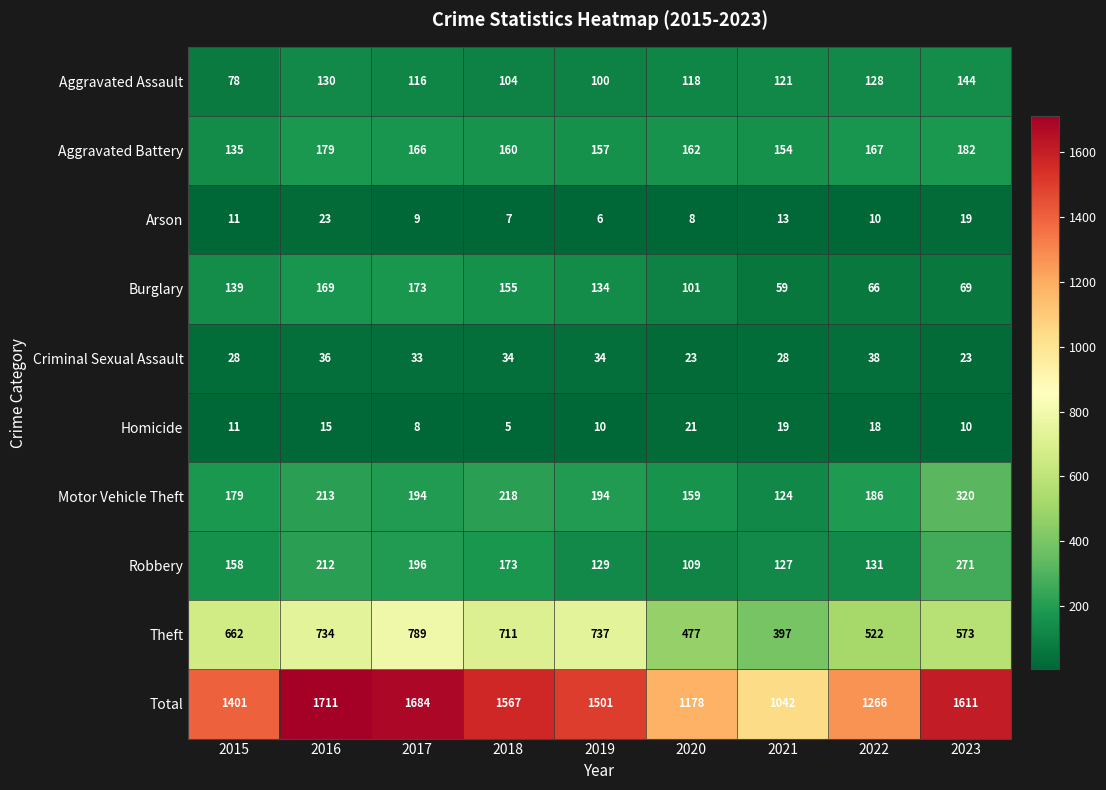

What is the average value of the Arson series?

12